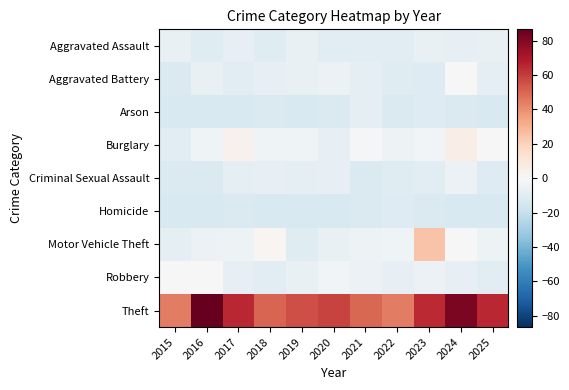

How many data points does each series have?

11